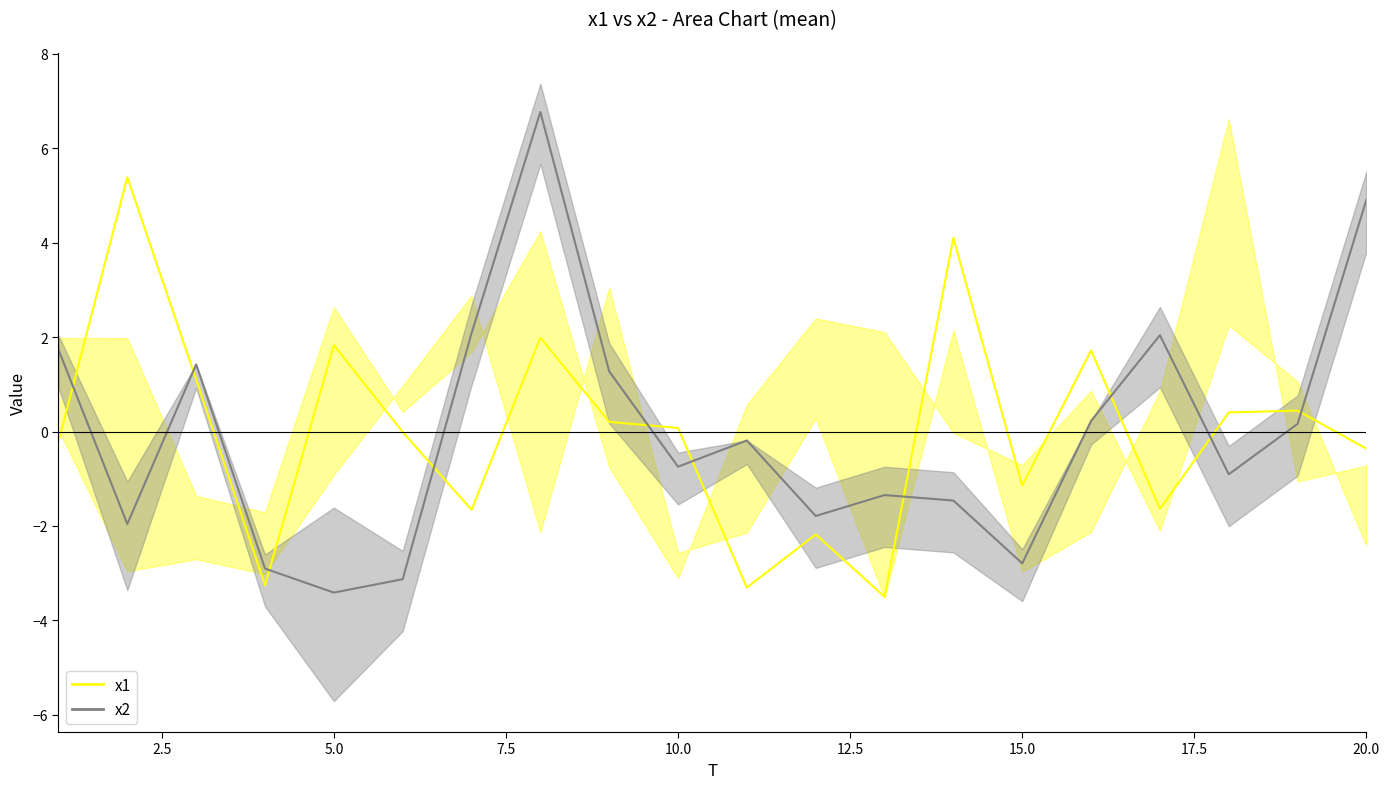

How many lines are shown in the chart?

2